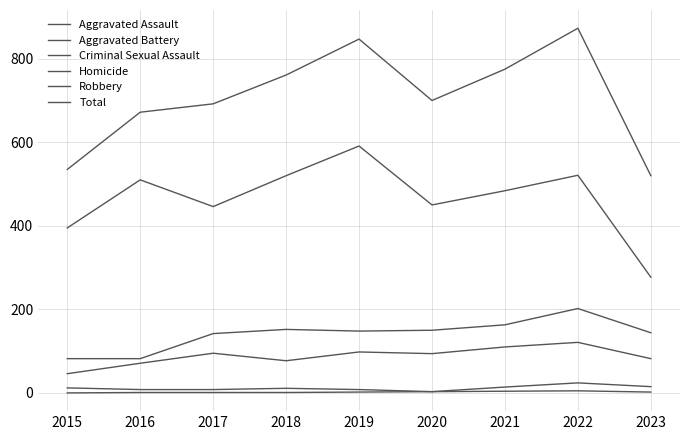

At which label does Aggravated Battery first exceed 148?

2018